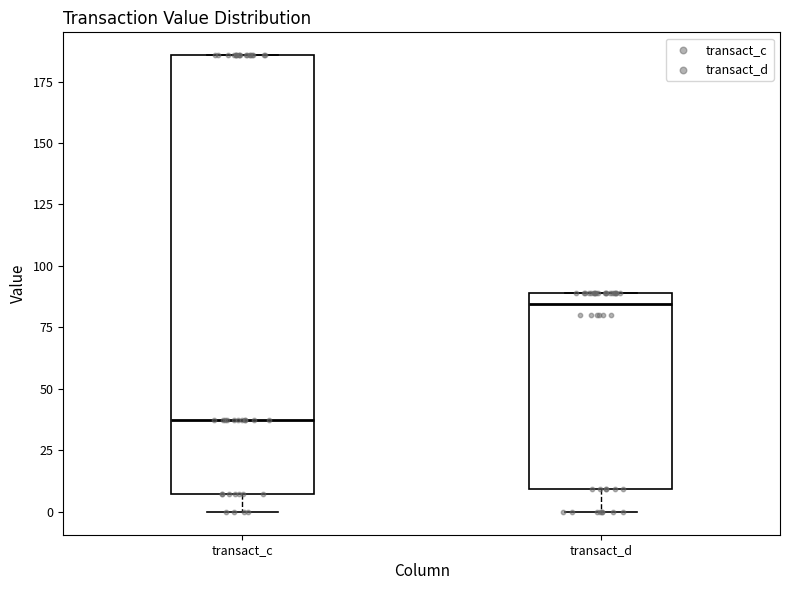

Where is the upper edge of the box for transact_d on the y-axis? The values are not printed on the chart, so give them approximately, as read against the axis.

90